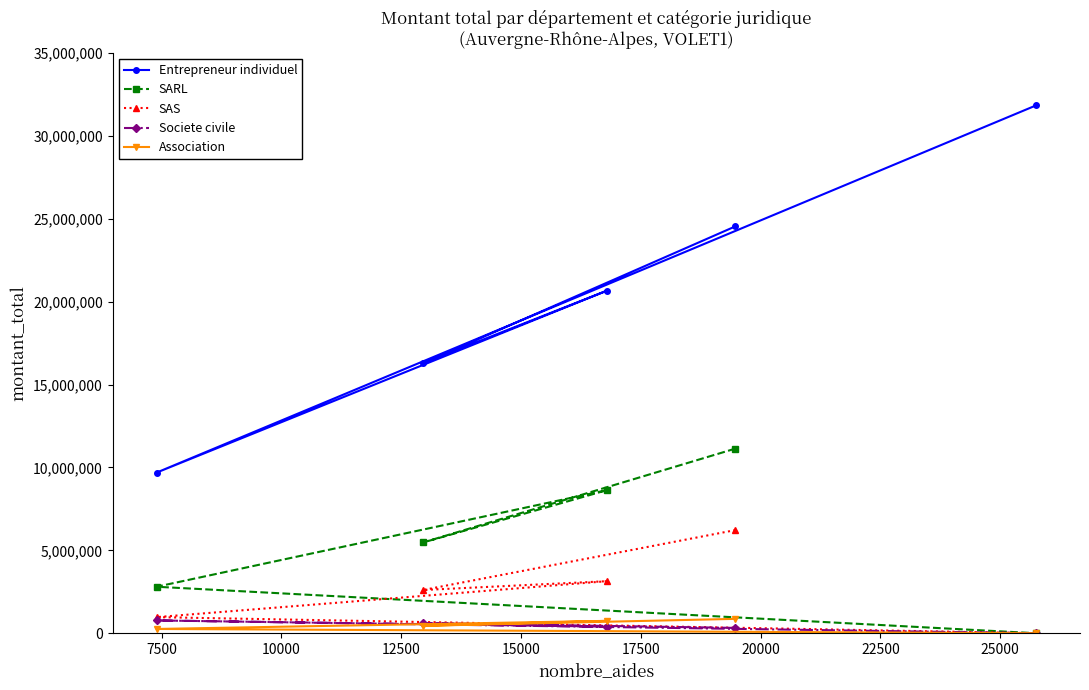

What are all the series names shown in the legend?

Entrepreneur individuel, SARL, SAS, Societe civile, Association